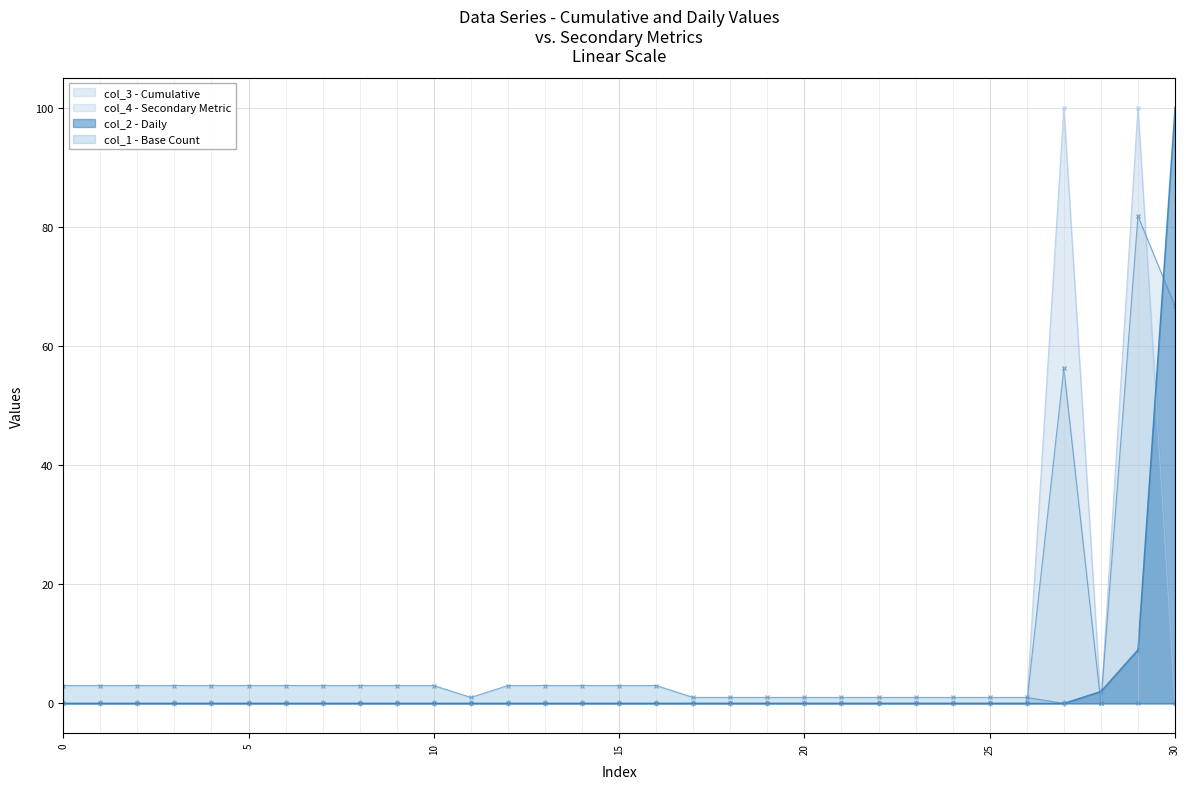

The col_3 series shows 31.5 at 15. True or false?

False